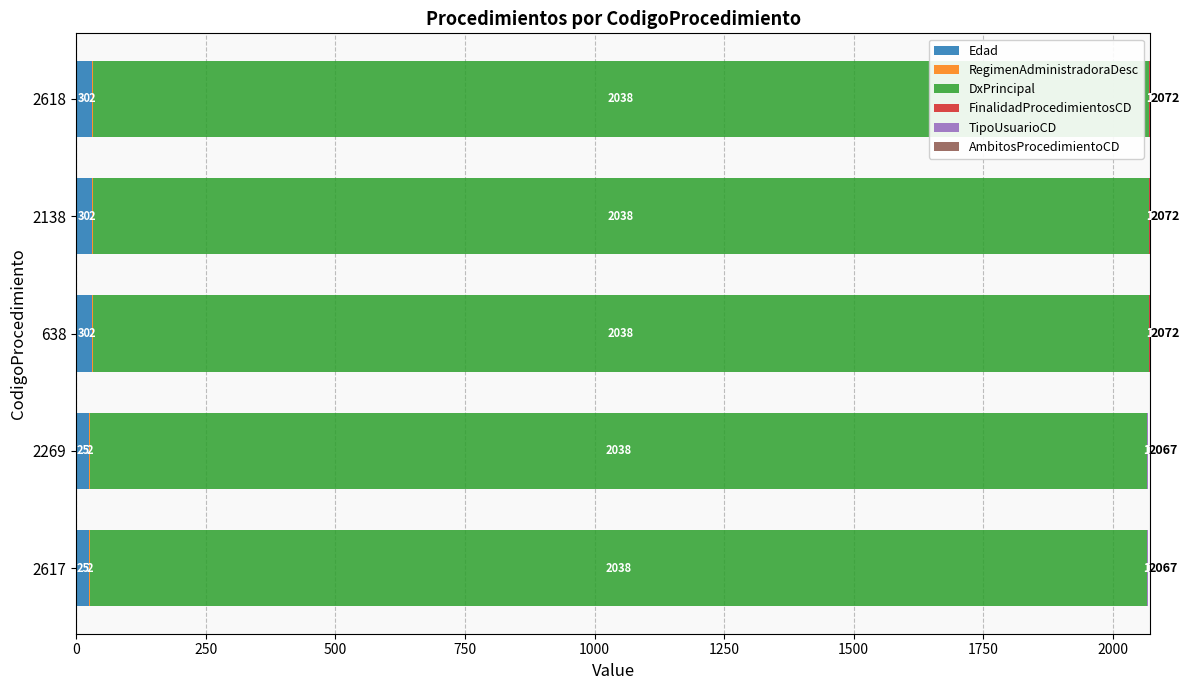

What is the total value across all series at 638?

2072